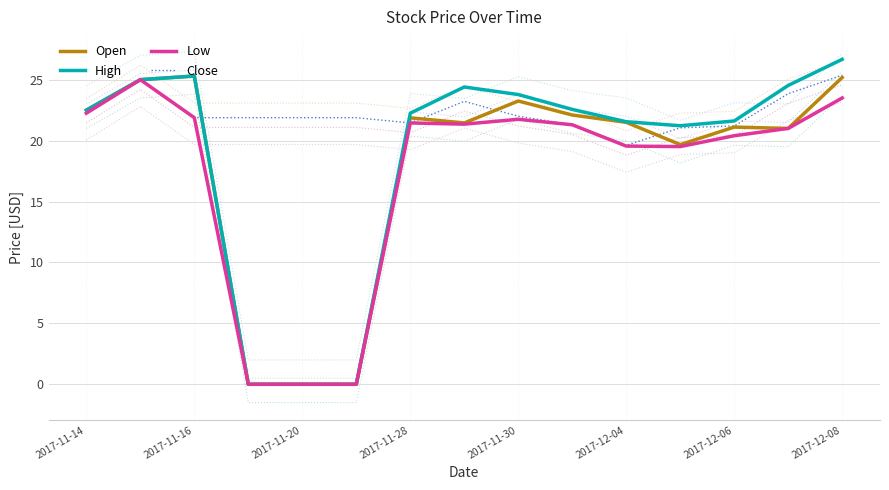

At how many categories does at least one series exceed 3?

15